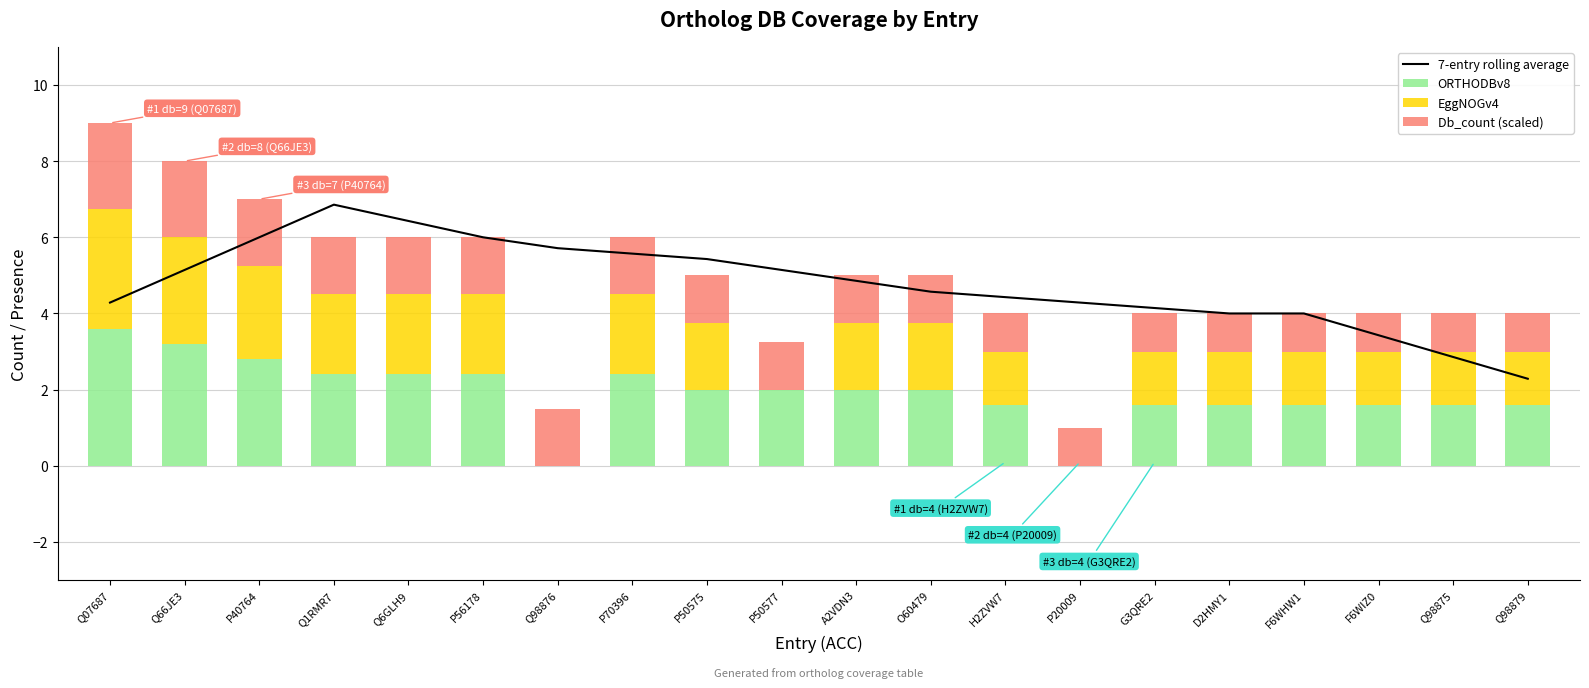

True or false: Db_count (scaled) has a value of 1.3 at Q66JE3.

False